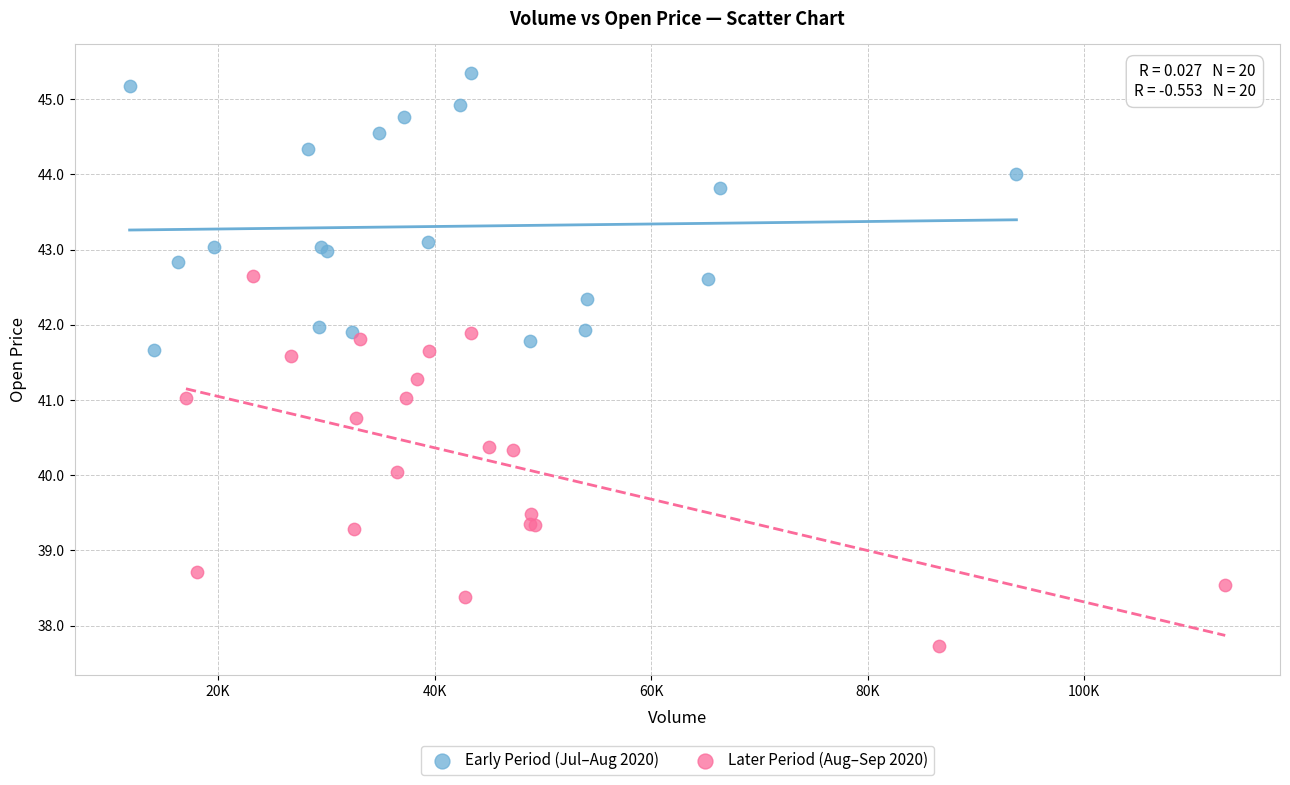

Which series contains the highest Y value?

Early Period (Jul–Aug 2020)